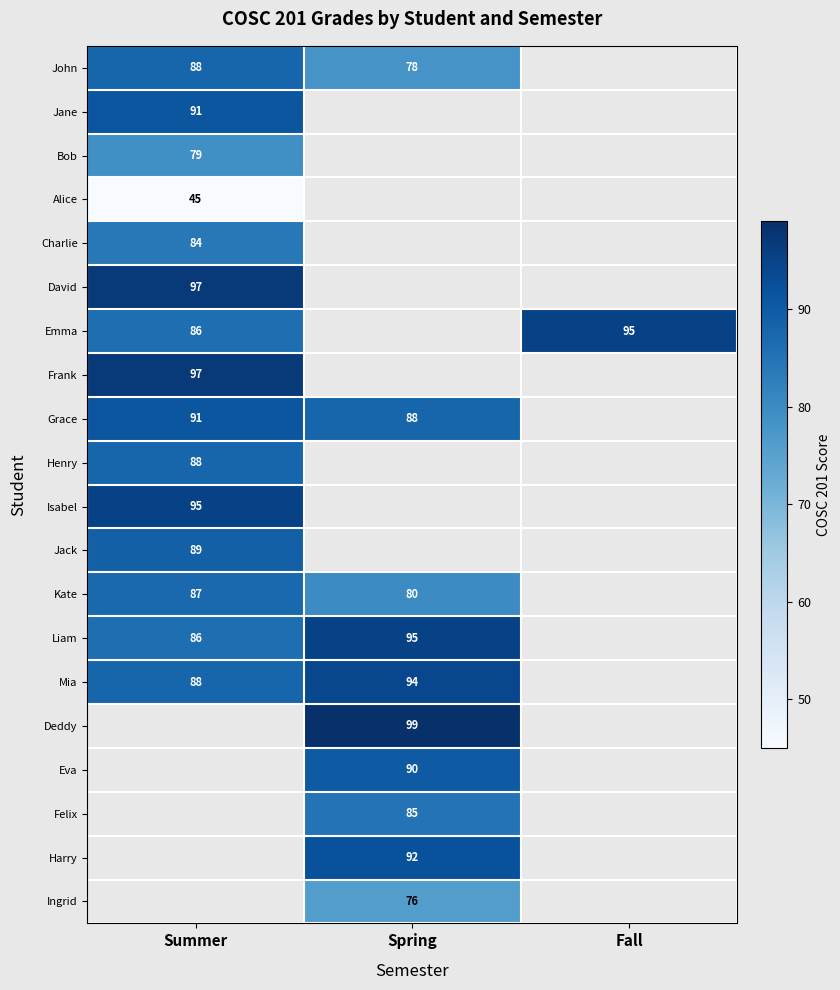

Is it true that Frank equals 97 at Summer?

True